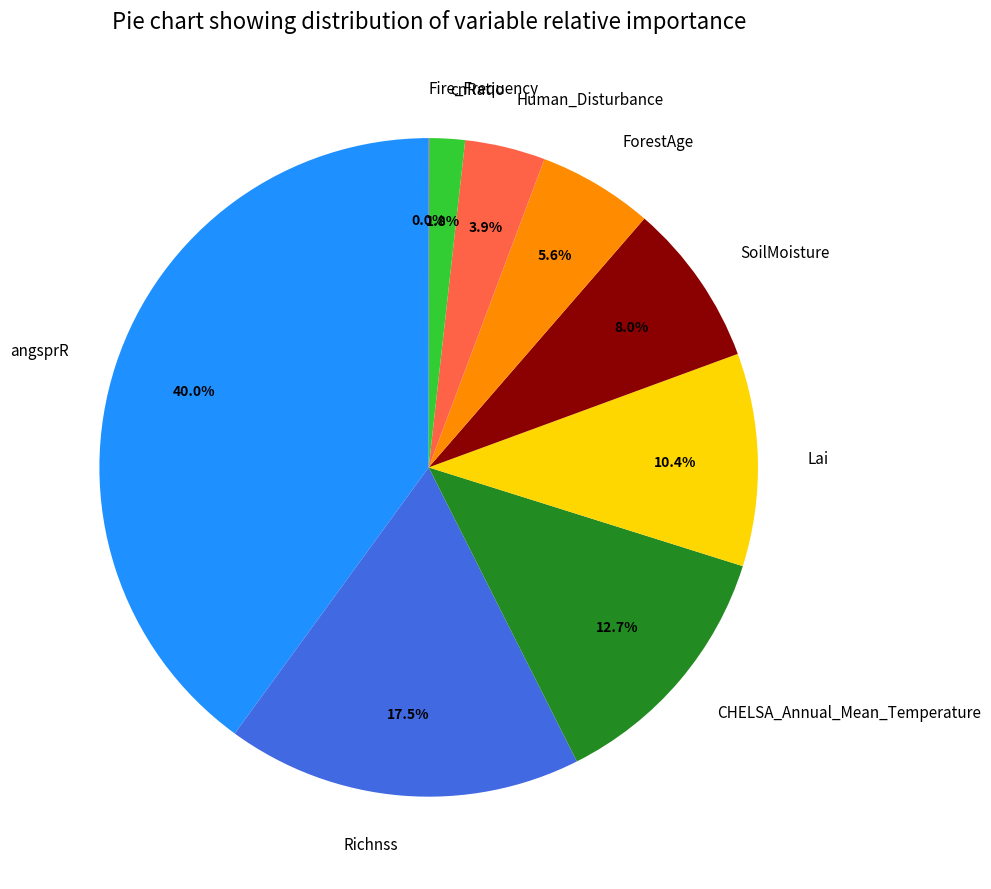

To the nearest percent, what percentage of the pie is Human_Disturbance?

4%